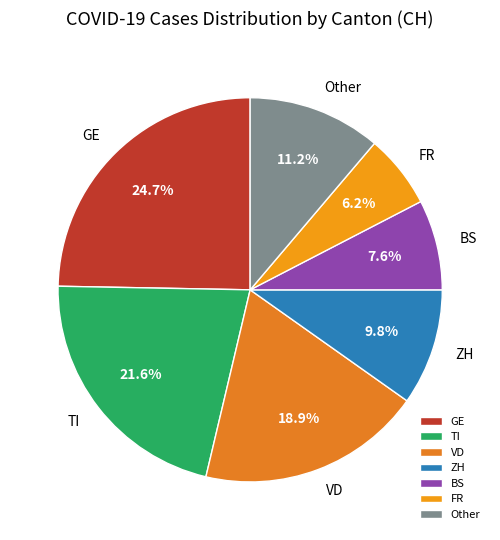

What is the ratio of the value at TI to the value at Other?

1.9